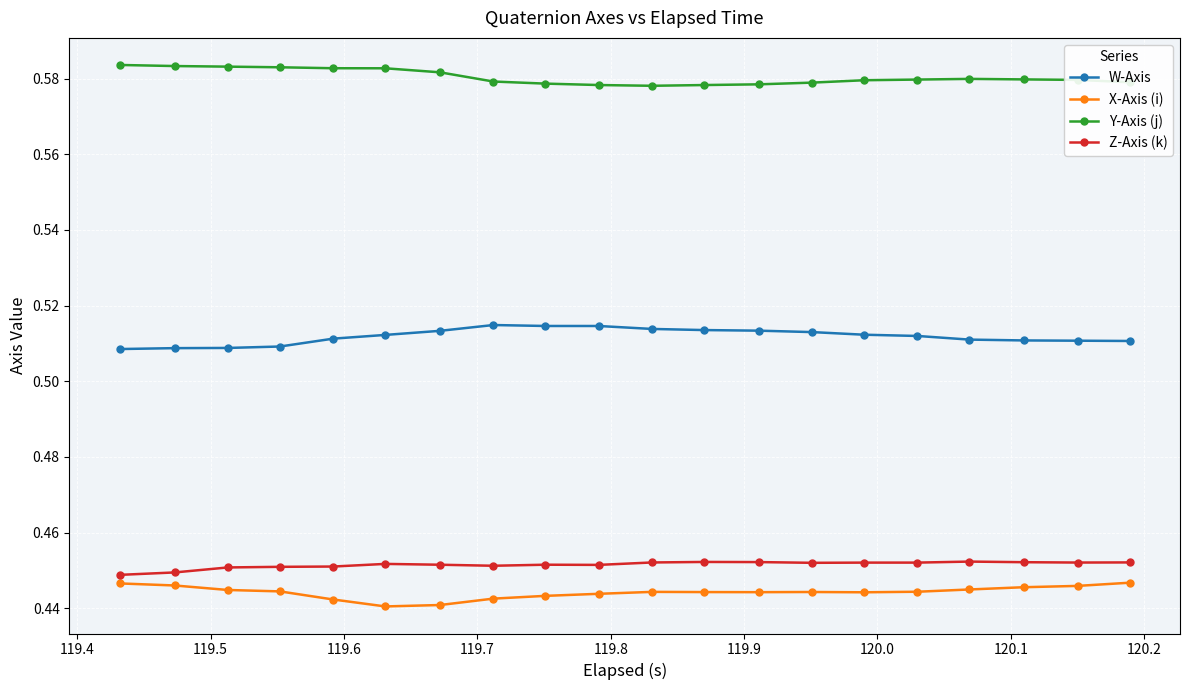

Count the X-Axis (i) values in the range 0 to 1.

20